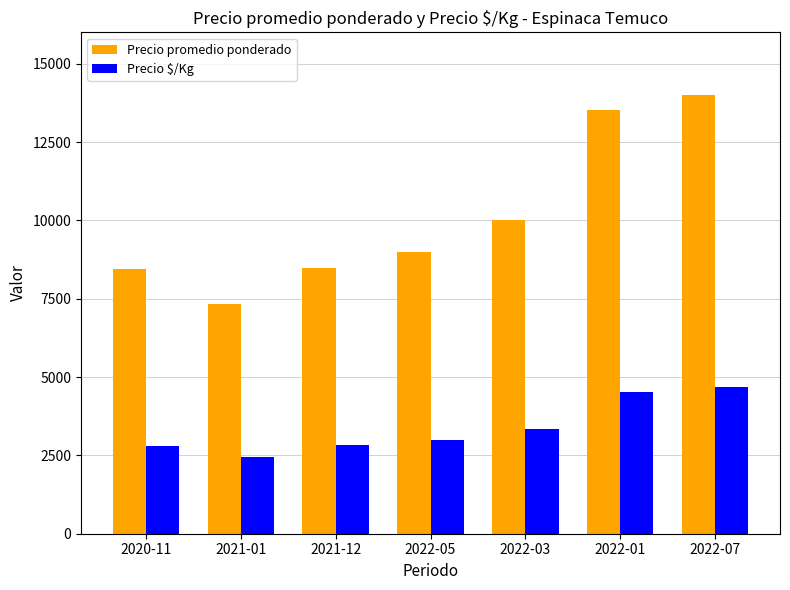

Are the bars horizontal?

No